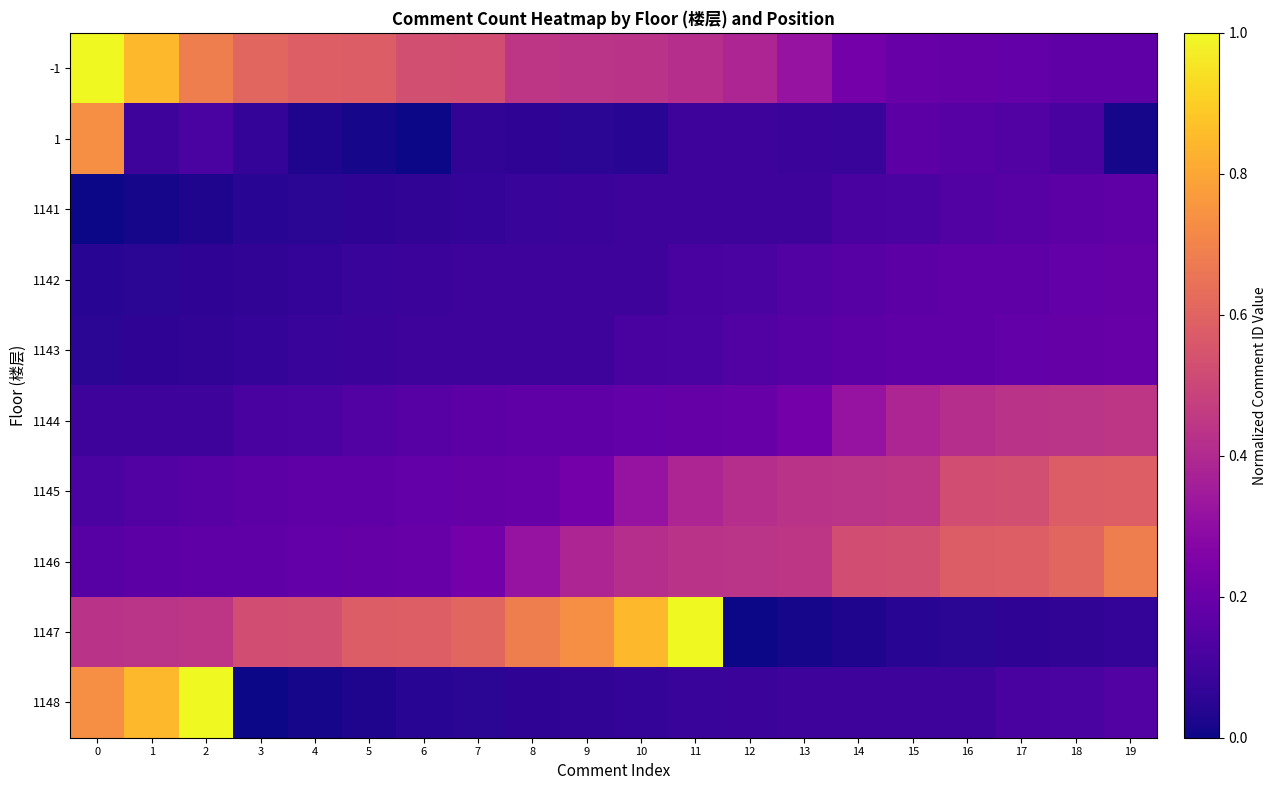

Between 0 and 19, which series saw the biggest shift?

-1